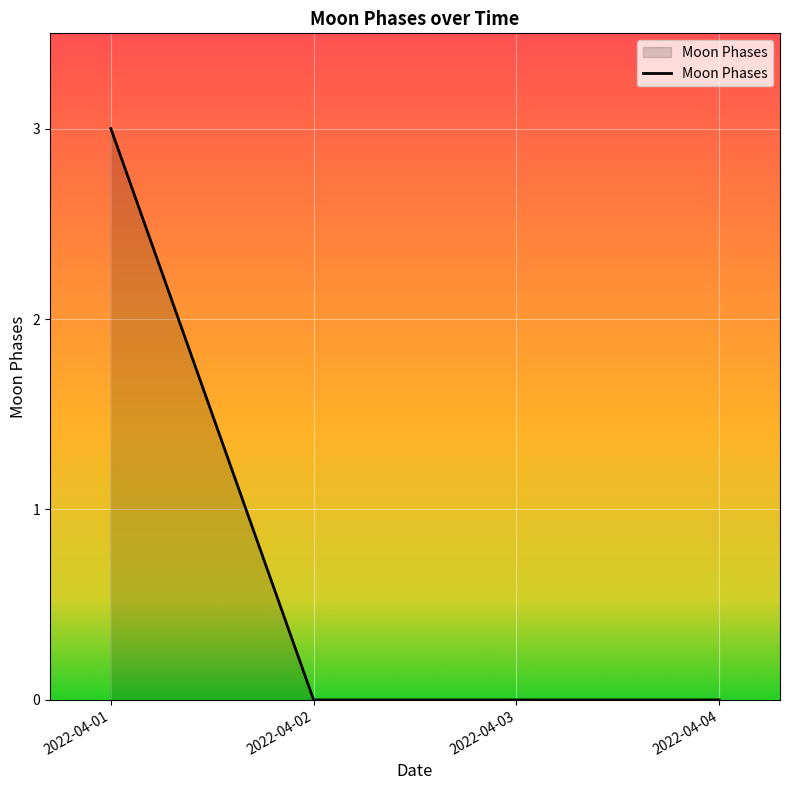

How many categories are shown in the chart?

4